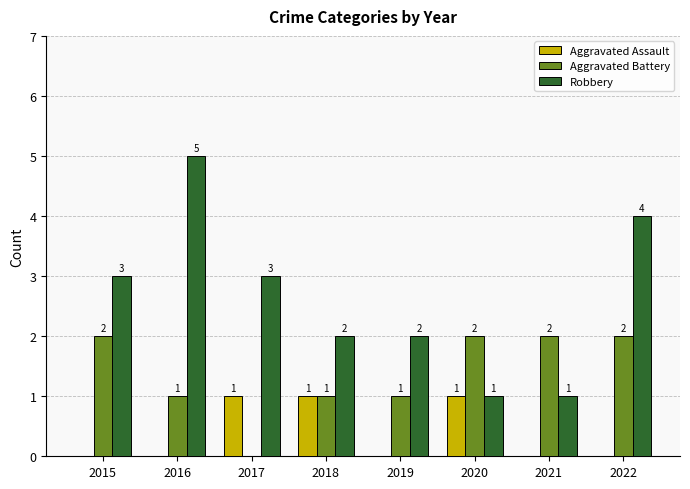

The value of Robbery at 2022 is 2. True or false?

False